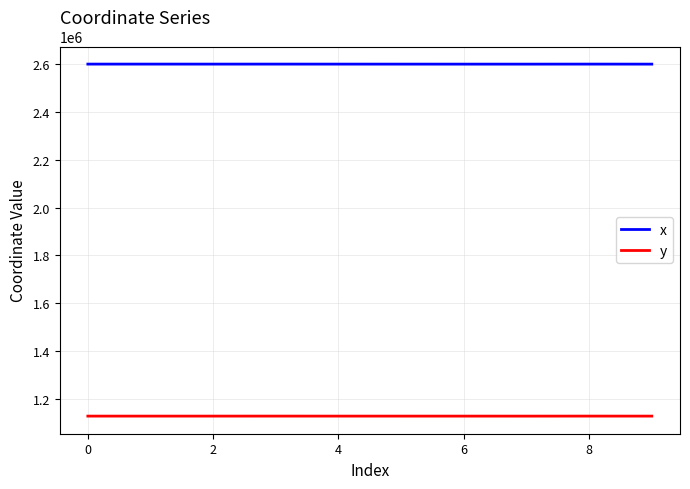

Which series has the widest spread of values?

x